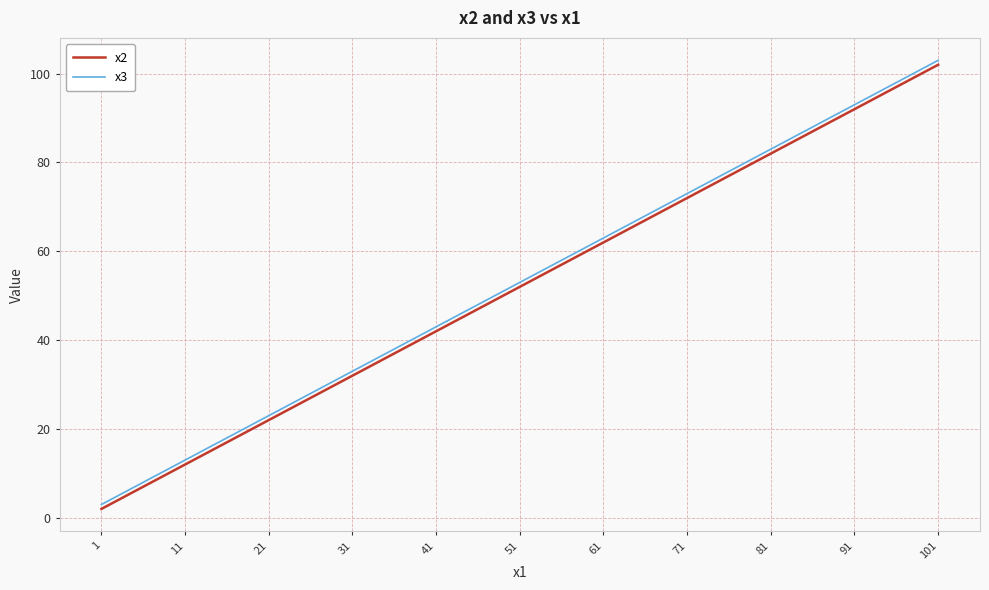

At which label is x3 closest to 53?

51